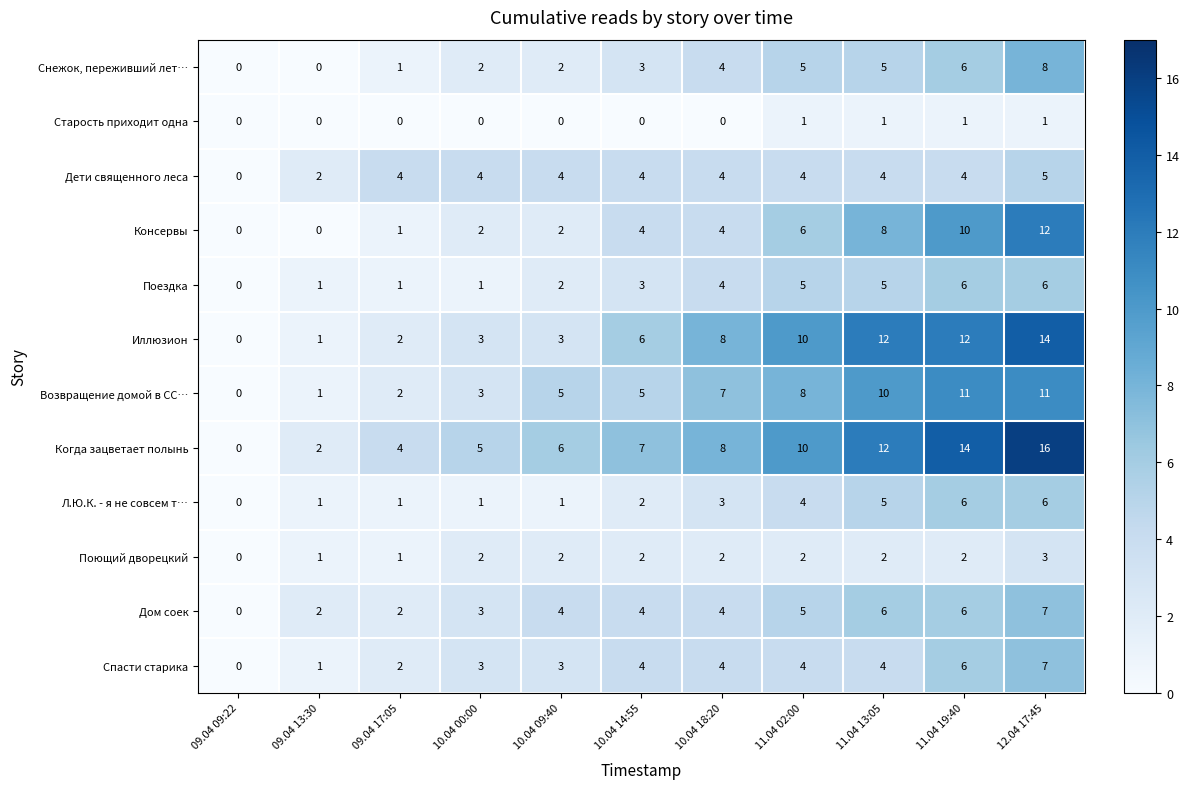

What is the difference between the Когда зацветает полынь values at 09.04 13:30 and 10.04 14:55?

5